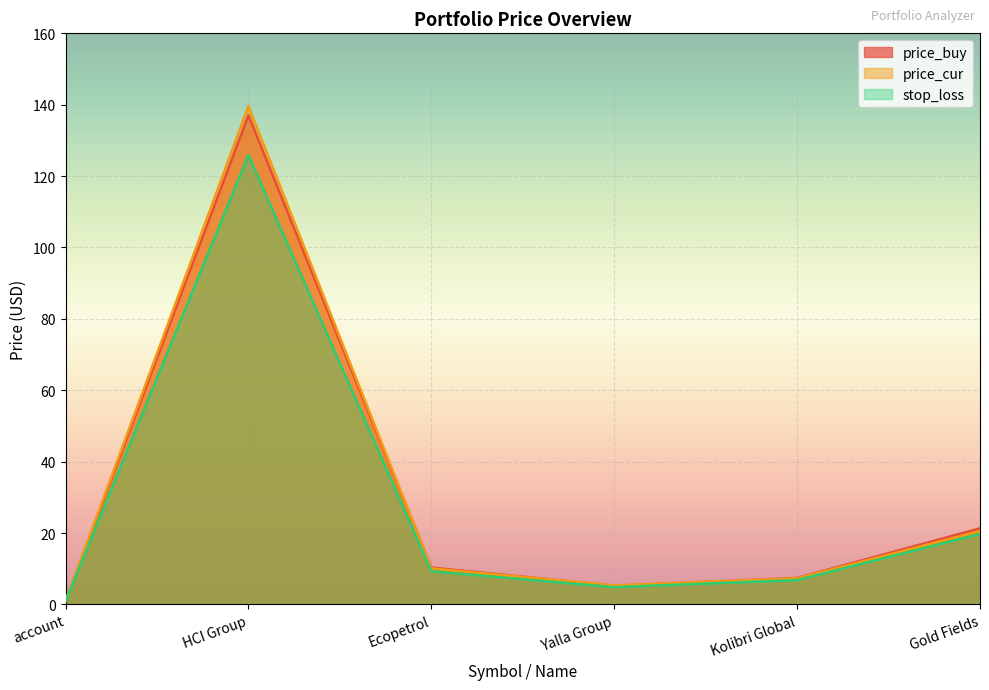

What is the label of the 1st point from the left?

account